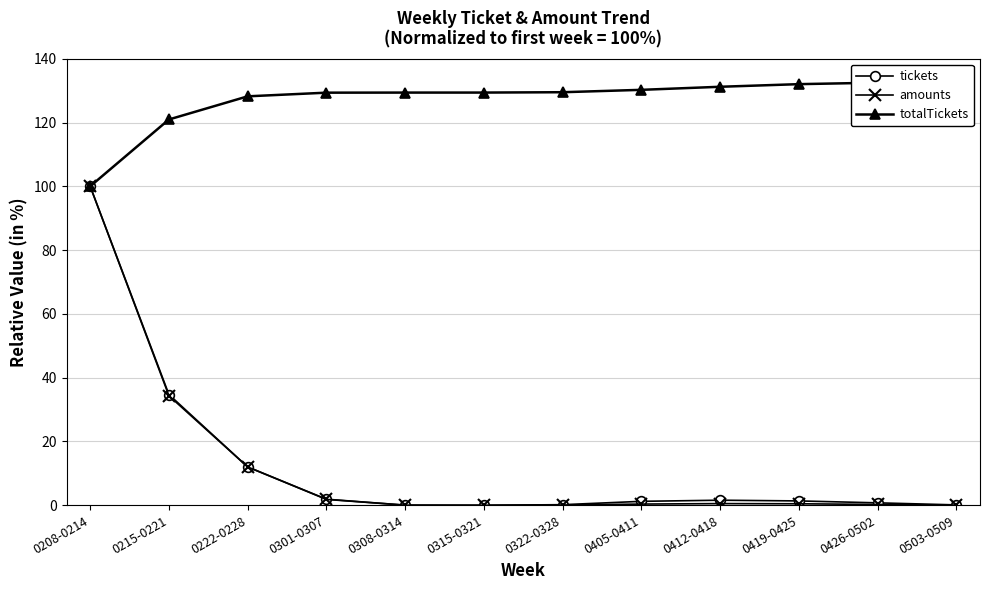

What is the label of the 11th point from the right?

0215-0221